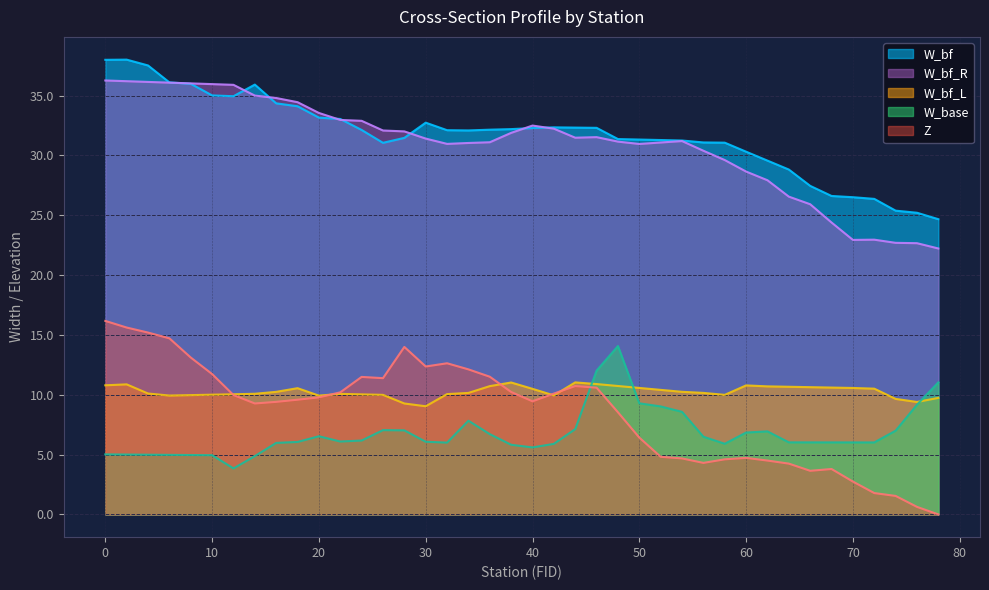

The W_bf_R series shows 59.9 at 12. True or false?

False